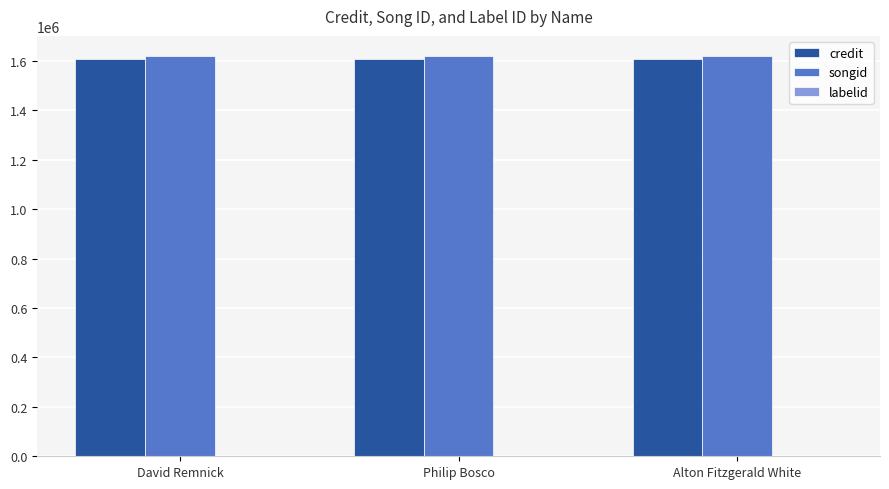

What is the maximum value shown in the chart?

1621026